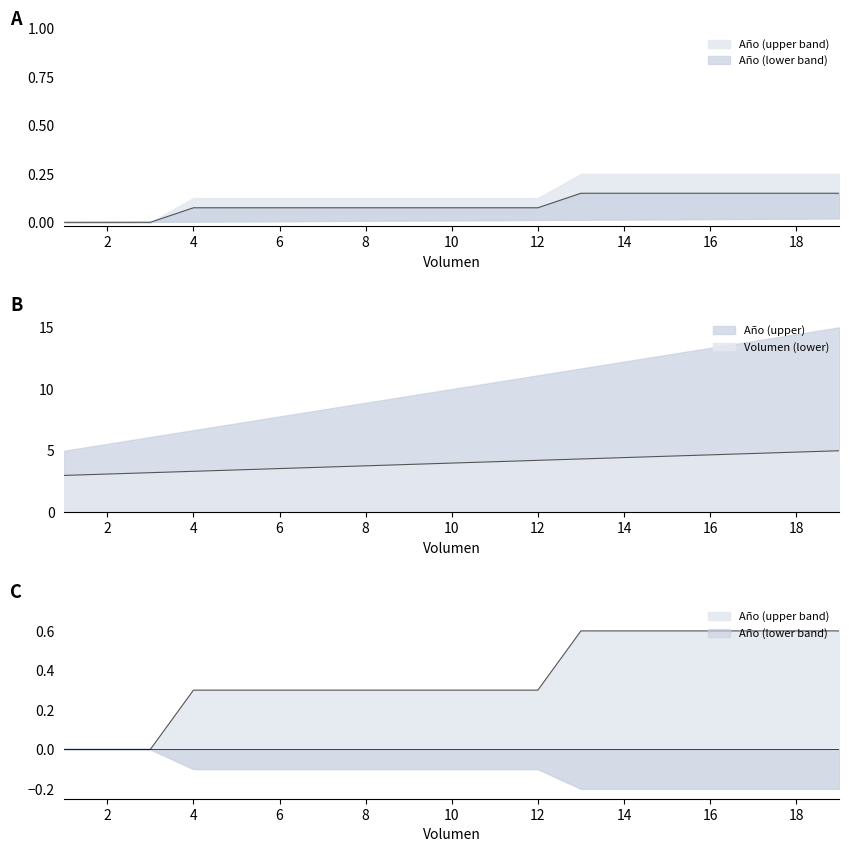

What is the difference between the maximum and second lowest values in the Volumen series?

1.9